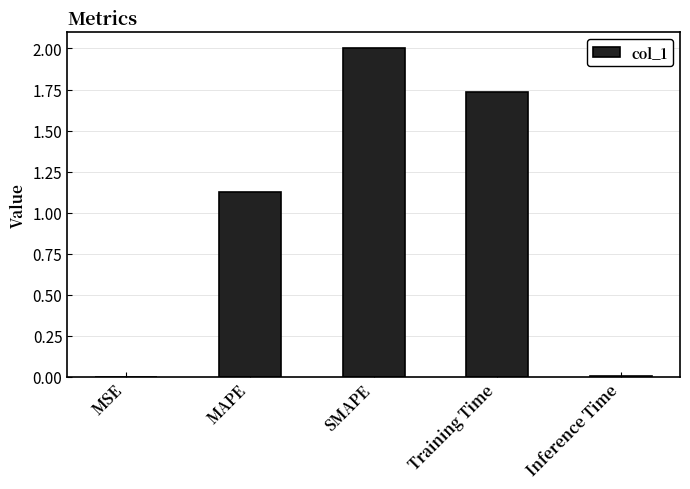

What is the greatest value displayed?

2.0